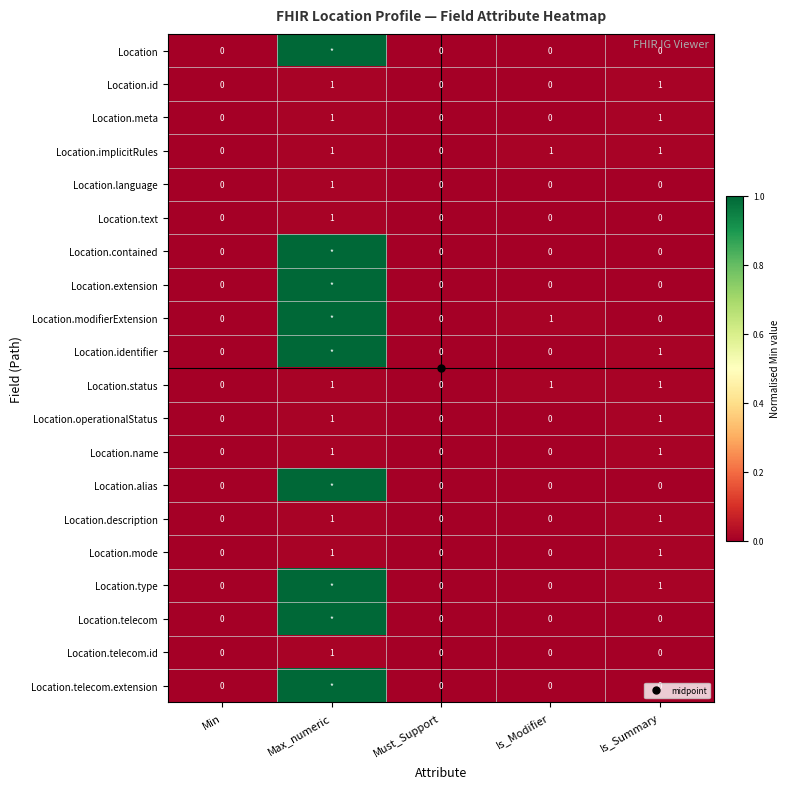

Which series has the widest spread of values?

Location